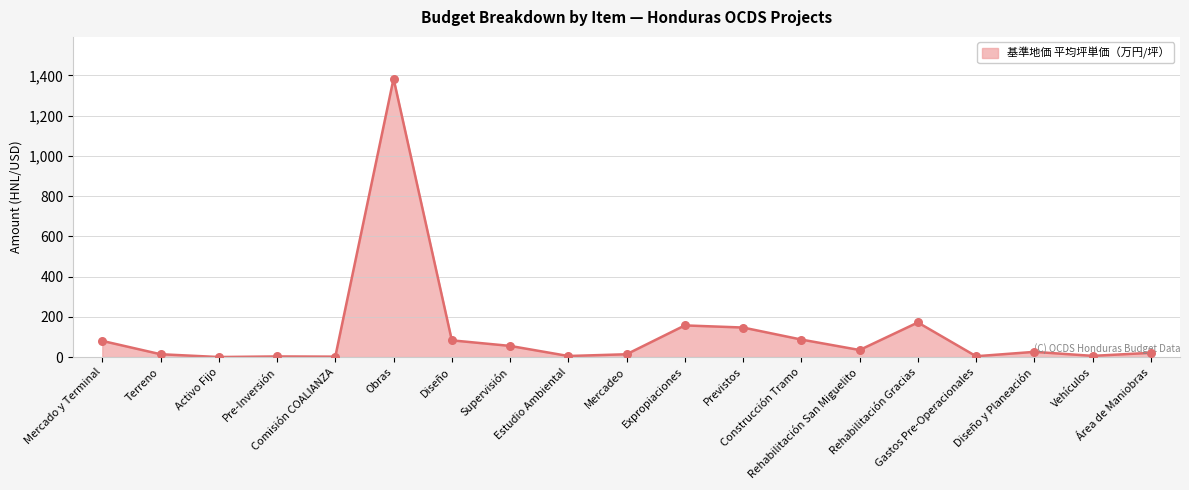

What is the maximum value shown in the chart?

1384.2